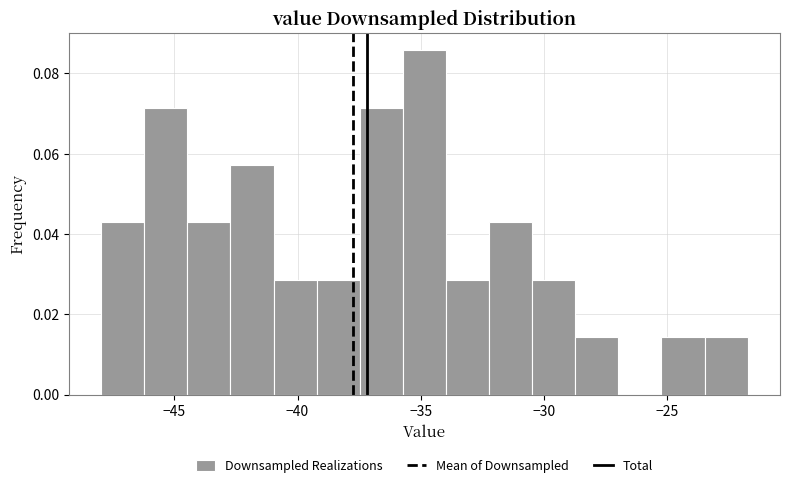

Around what value on the x-axis is the tallest bar? Give the approximate position of its centre, as read against the axis.

-35.0